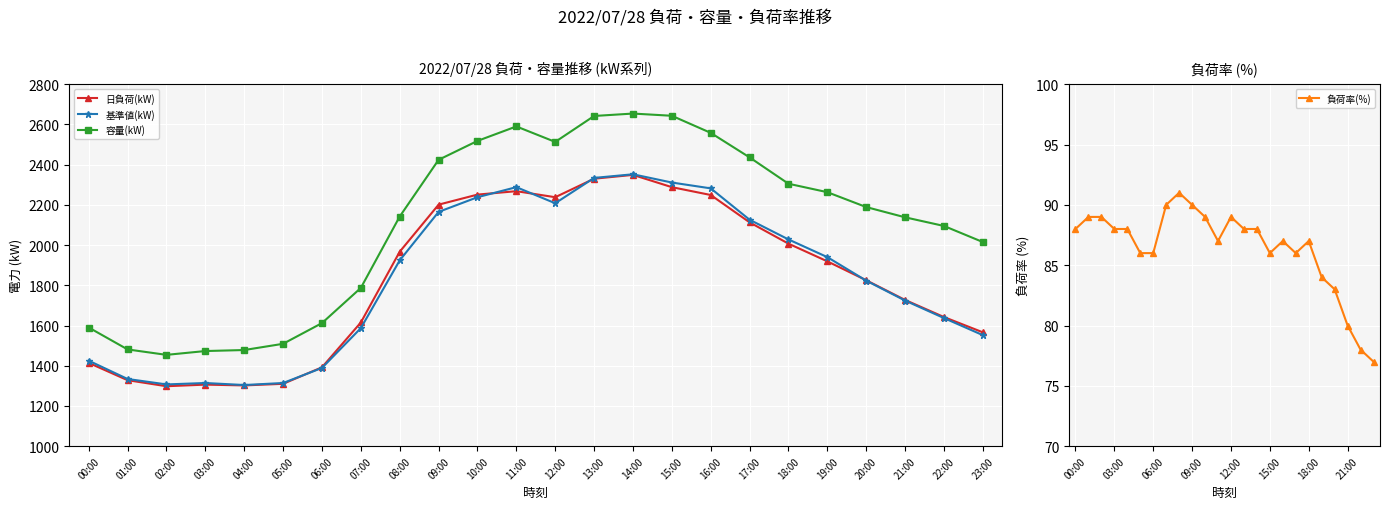

How many values in the 容量(kW) series exceed 2189?

11